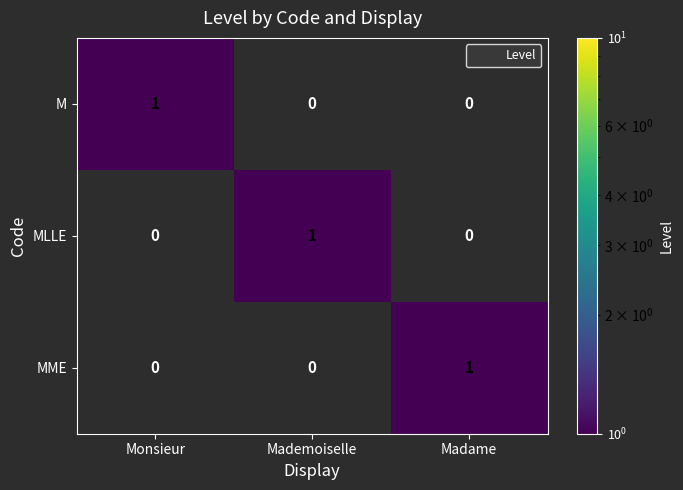

What is the total value across all series at Monsieur?

1